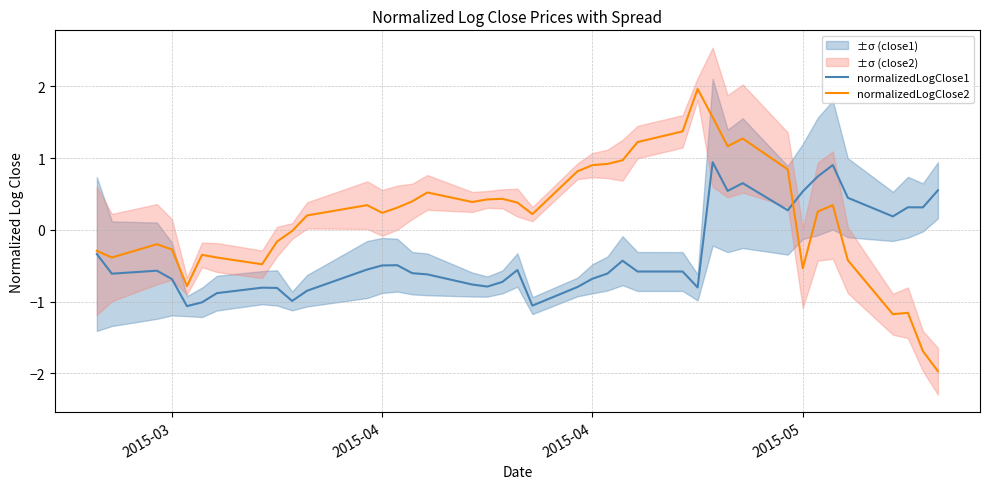

True or false: normalizedLogClose1 has more than 0 interior local peaks.

True